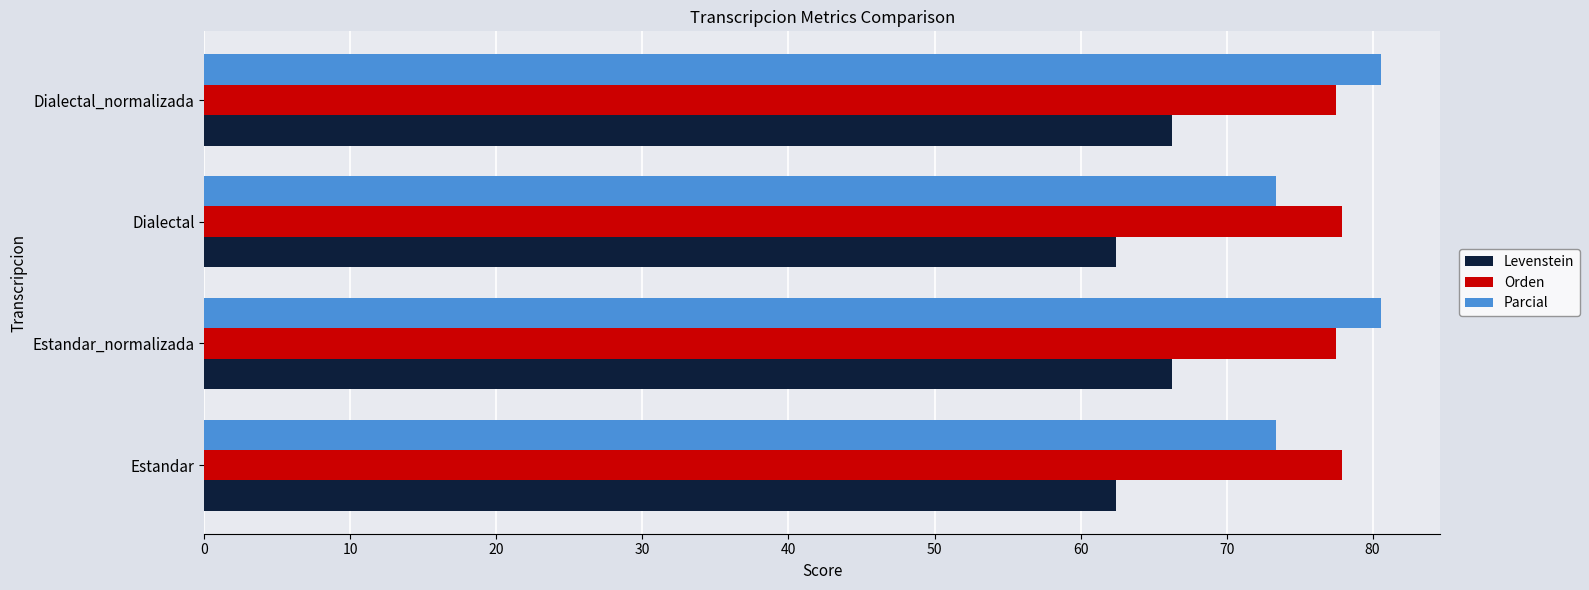

Read the Orden value at Estandar_normalizada.

77.5